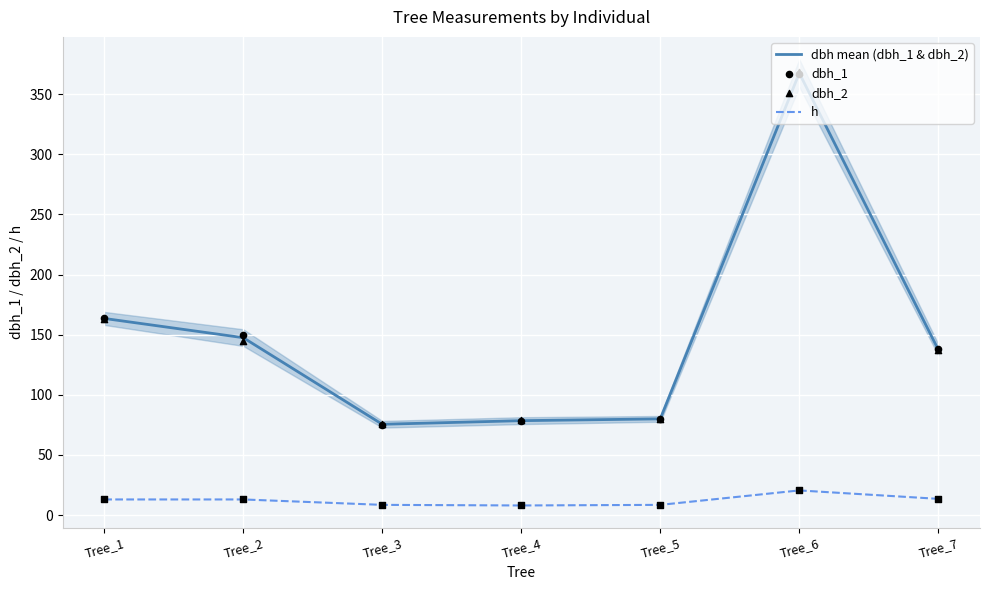

At how many categories does at least one series exceed 262?

1